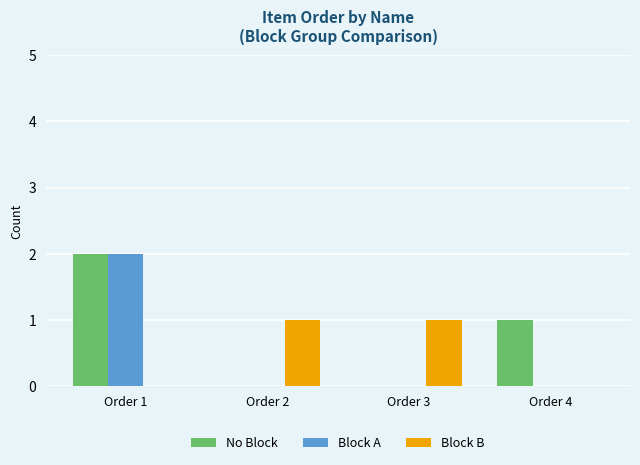

True or false: No Block has a value of 0 at Order 2.

True